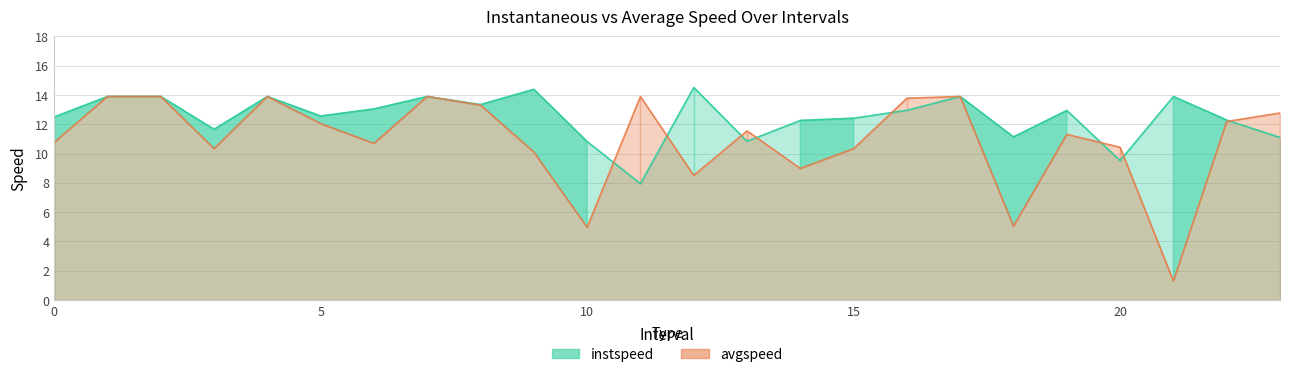

What is the maximum value shown in the chart?

14.5